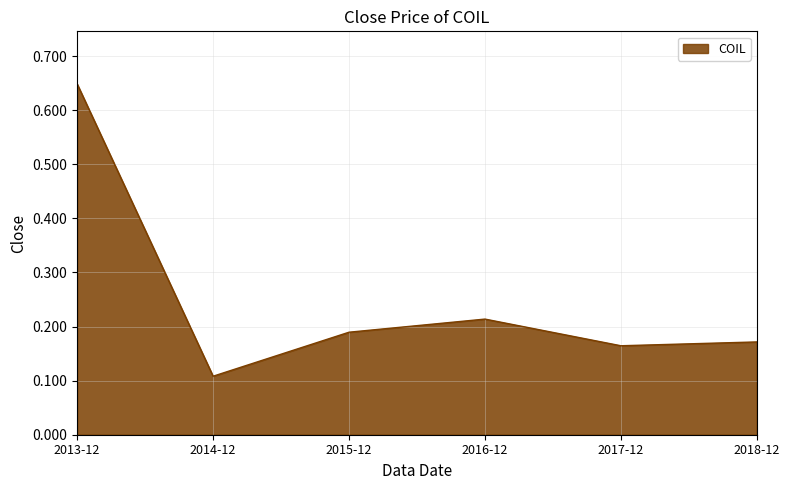

What is the sum of all values?

1.5